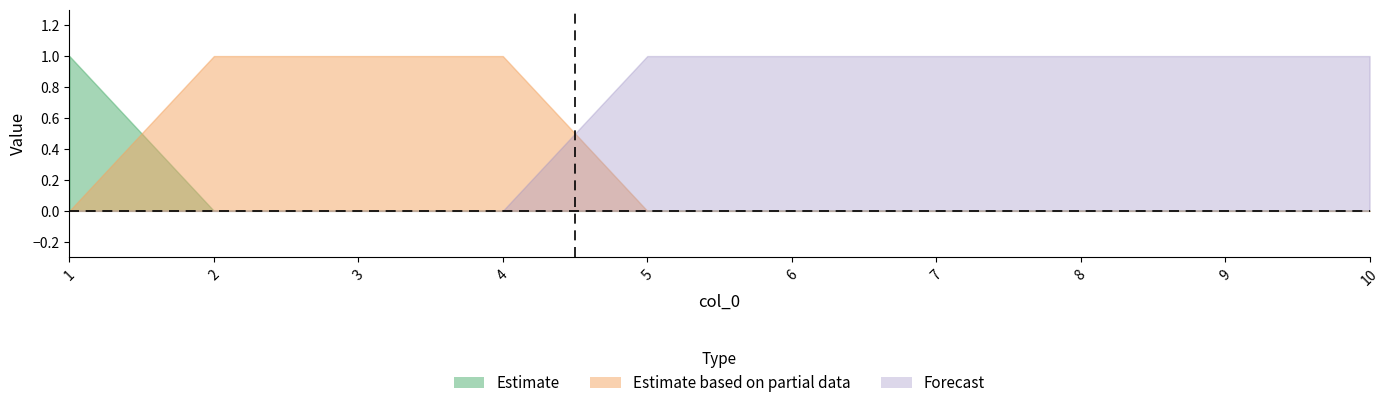

Reading left to right, transcribe all the data shown in this chart.

0: 1=1	2=0	3=0	4=0	5=0	6=0	7=0	8=0	9=0	10=0
1: 1=0	2=1	3=1	4=1	5=0	6=0	7=0	8=0	9=0	10=0
2: 1=0	2=0	3=0	4=0	5=1	6=1	7=1	8=1	9=1	10=1